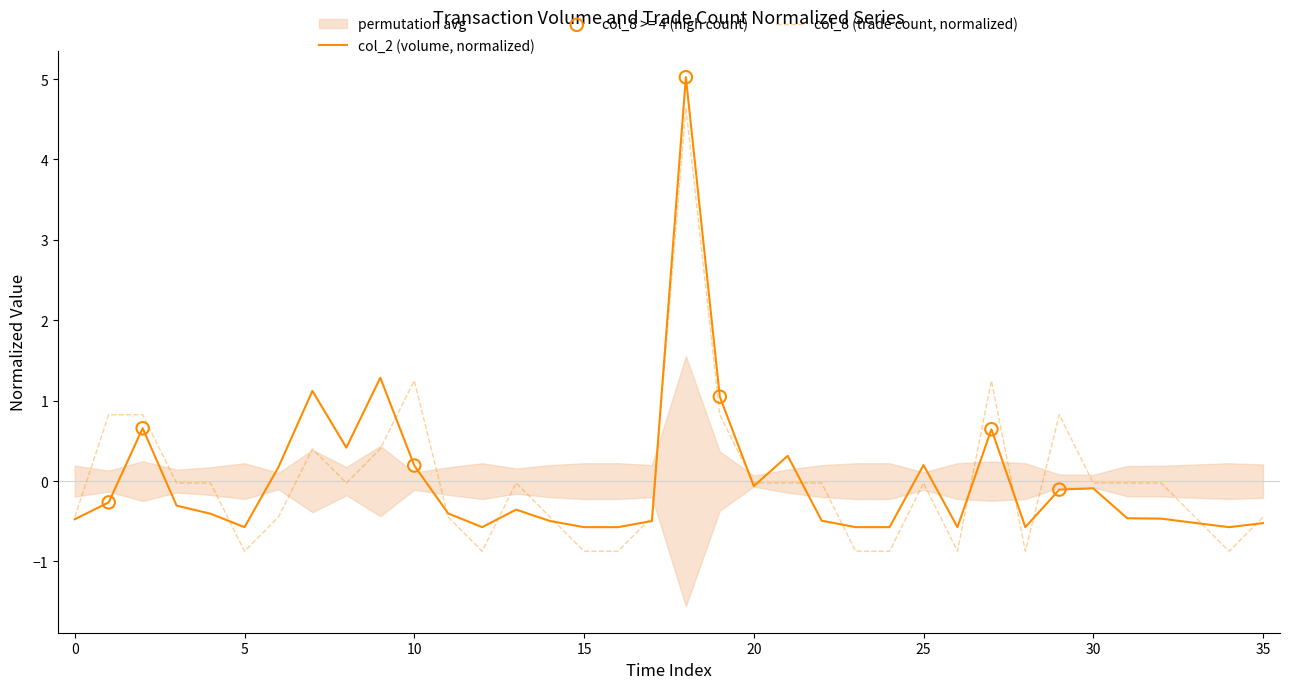

Which series has the widest spread of Y values?

col_2 (volume, normalized)